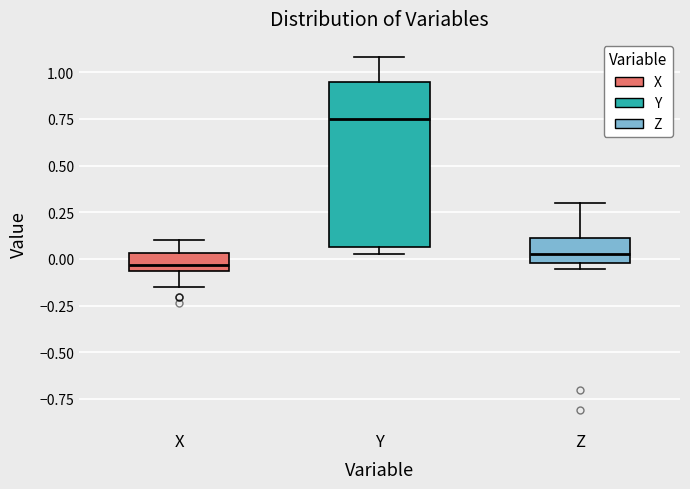

Where is the upper edge of the box for Z on the y-axis? The values are not printed on the chart, so give them approximately, as read against the axis.

0.10